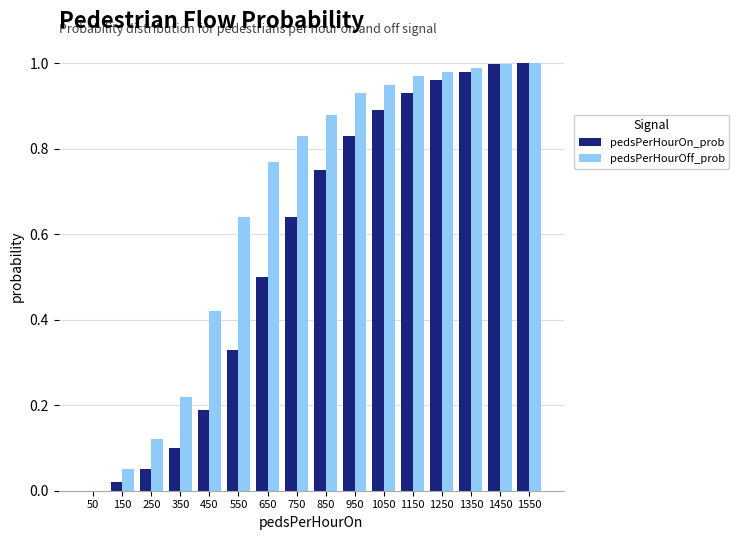

What is the total value across all series at 1150?

1.9